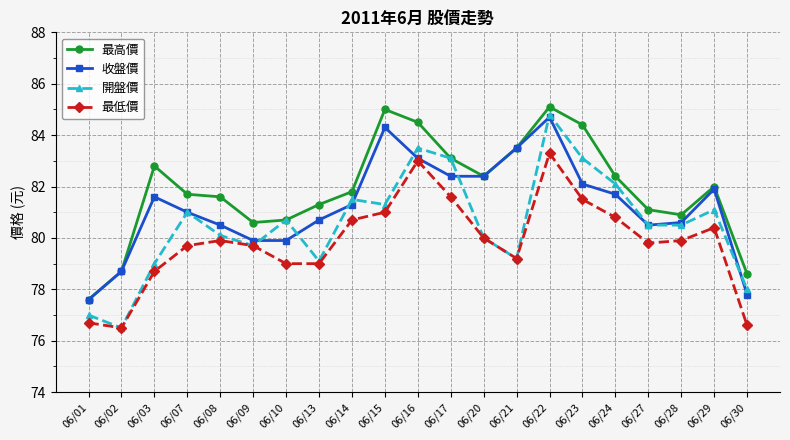

What value does the 收盤價 series have at 06/15?

84.3